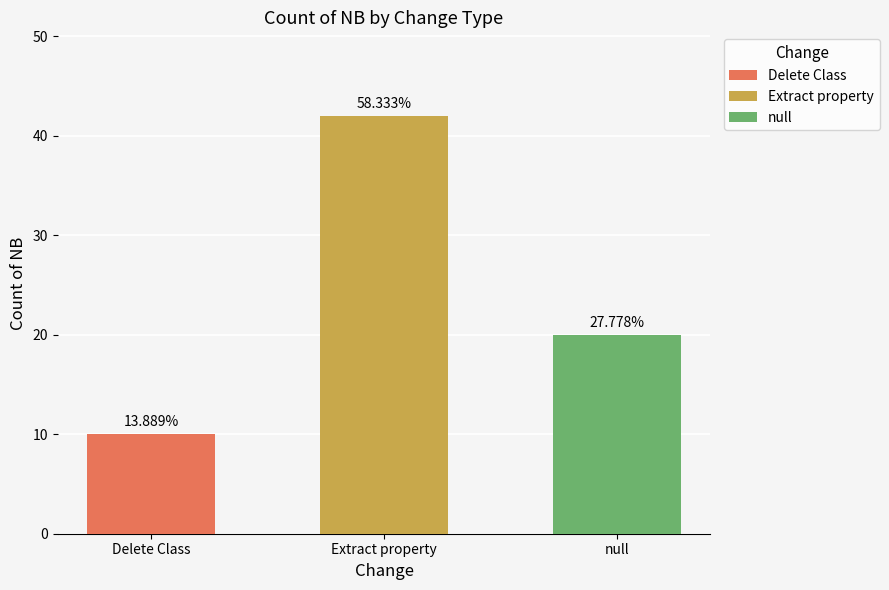

How many values are between 10 and 42?

3